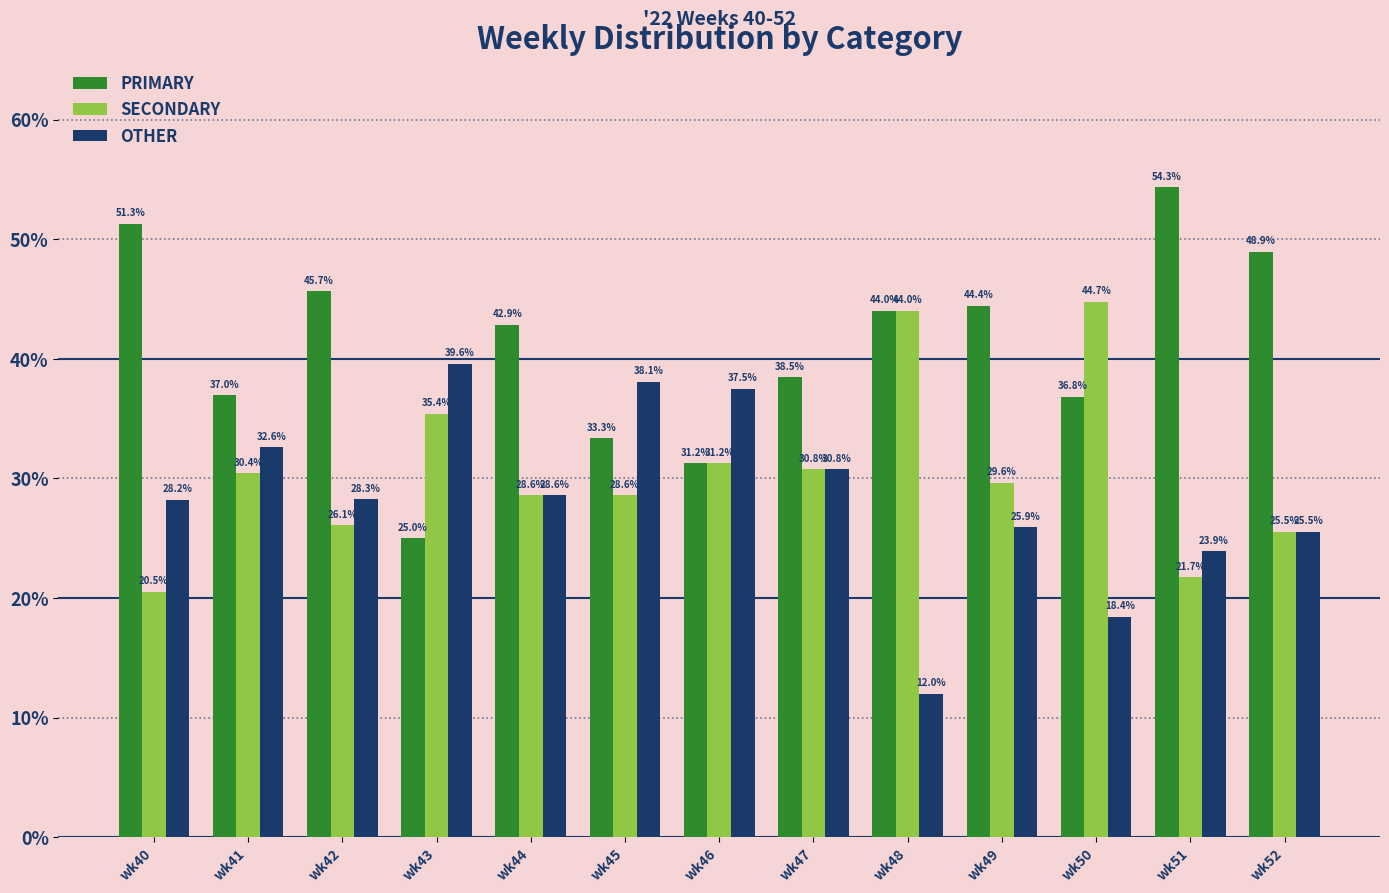

Is the value of PRIMARY at wk49 greater than the value of SECONDARY at wk45?

Yes